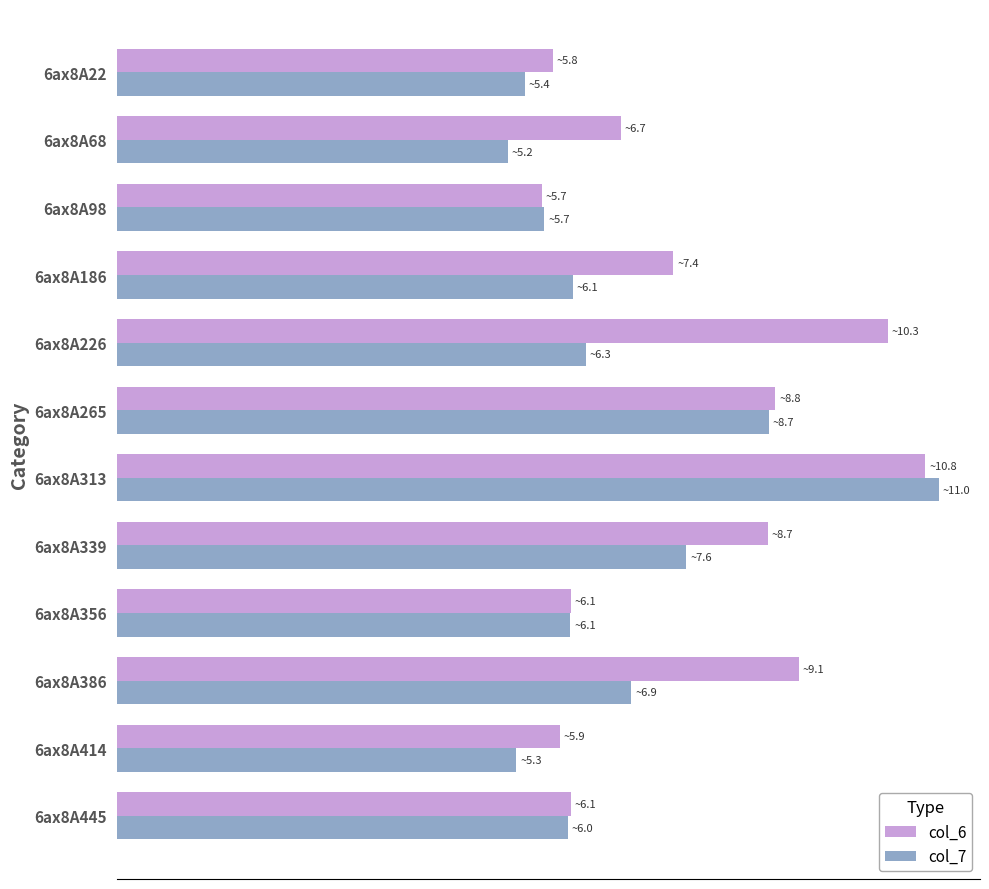

What are all the series names shown in the legend?

col_6, col_7